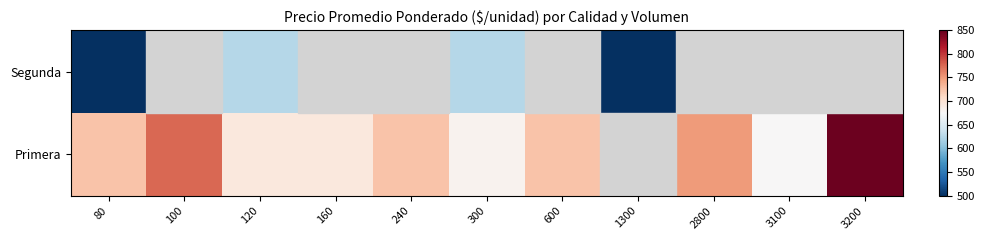

Is it true that Segunda equals 500.0 at 80?

True